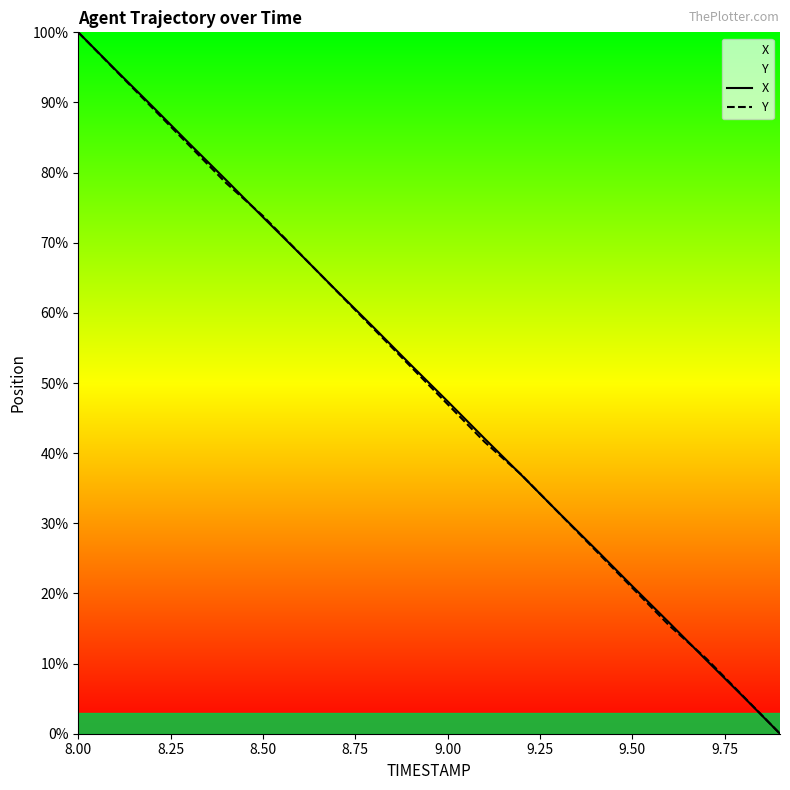

How many values in the Y series exceed 52?

10